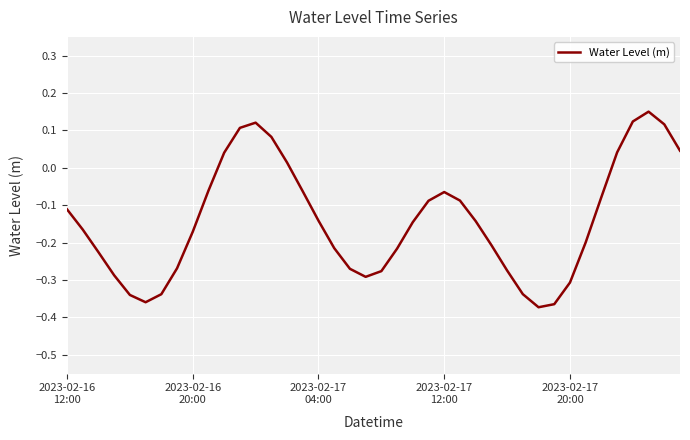

What is the difference between the maximum and minimum values?

0.5